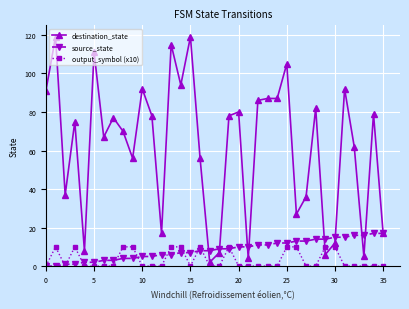

At how many categories does at least one series exceed 100?

5